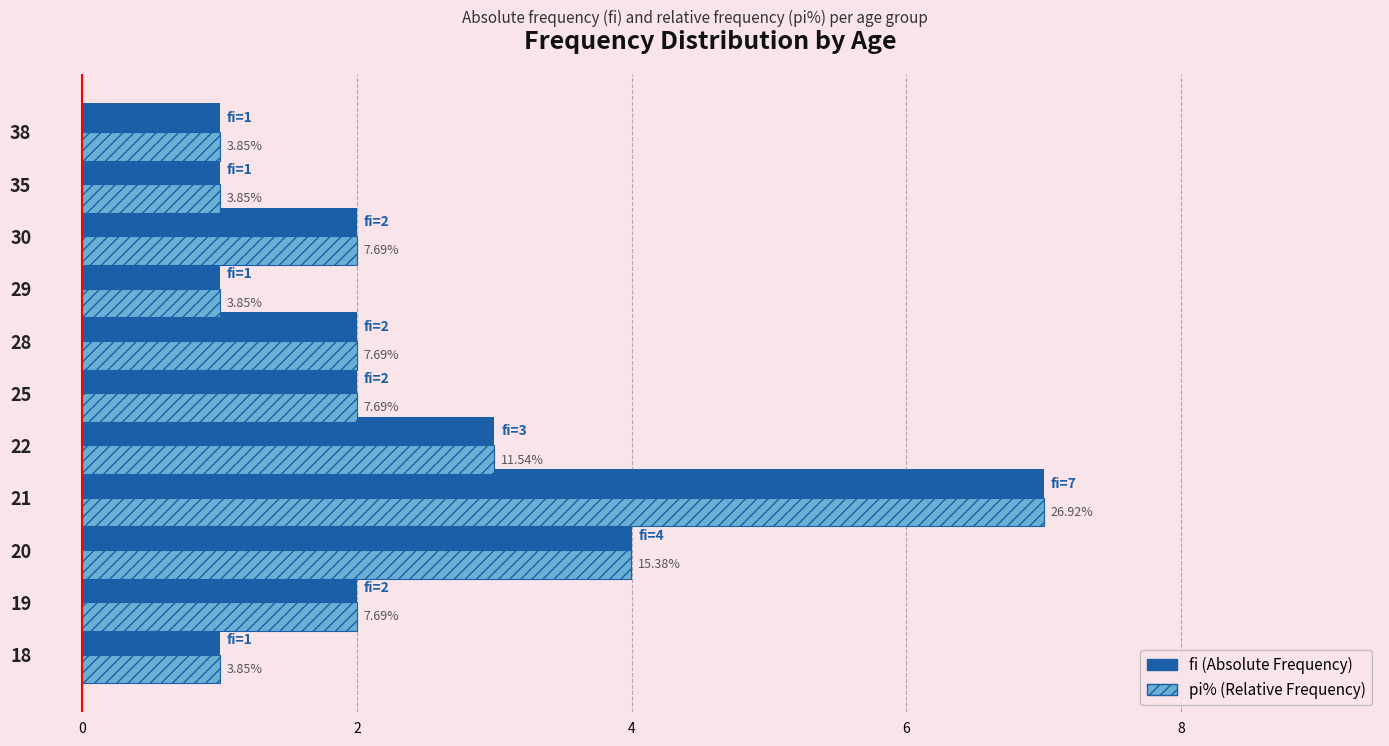

What are all the series names shown in the legend?

fi (Absolute Frequency), pi% (Relative Frequency)